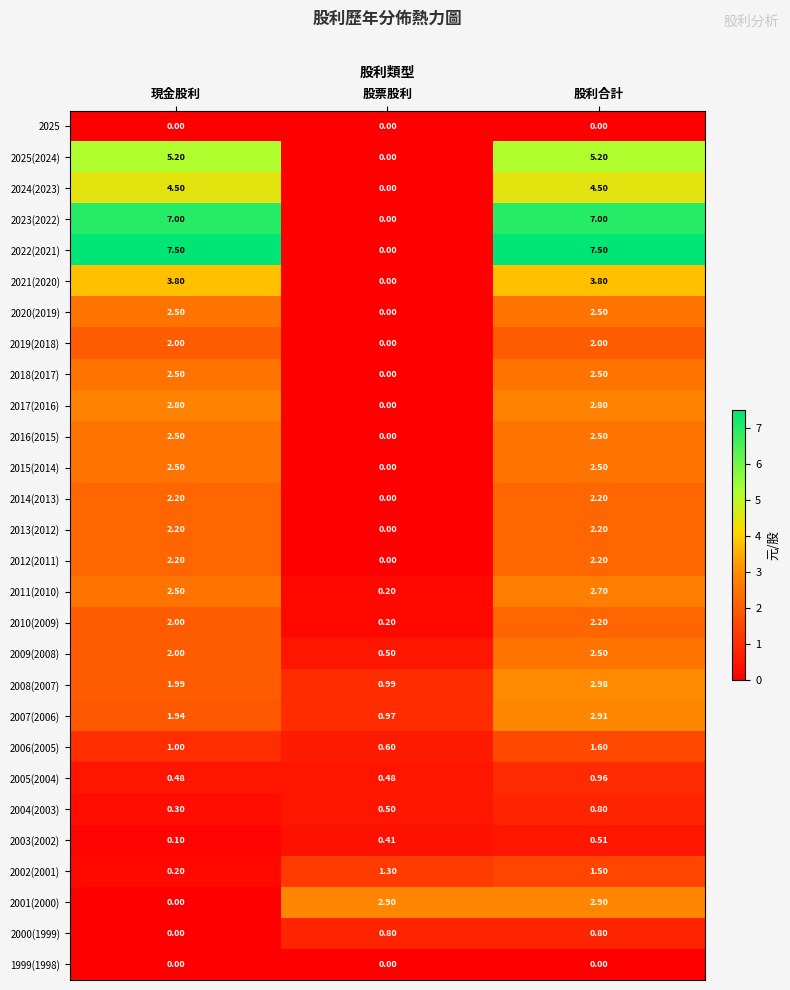

What is the total value across all series at 股利合計?

71.8